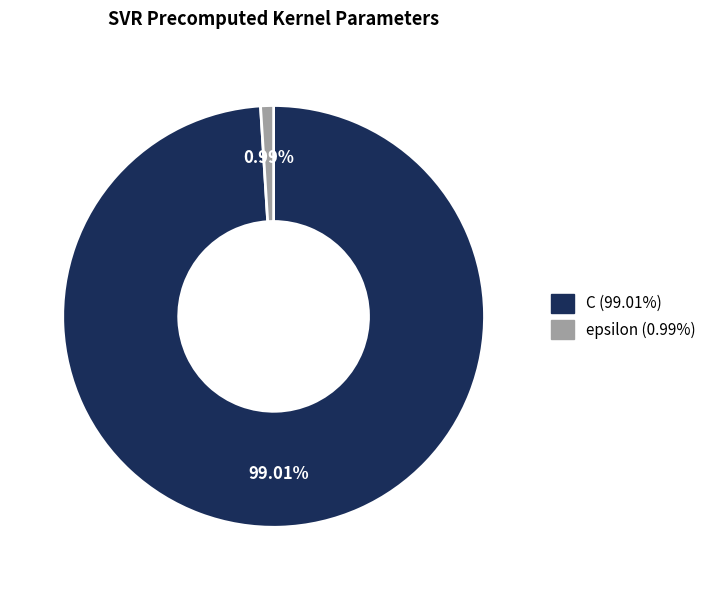

Count the number of slices in the pie.

2